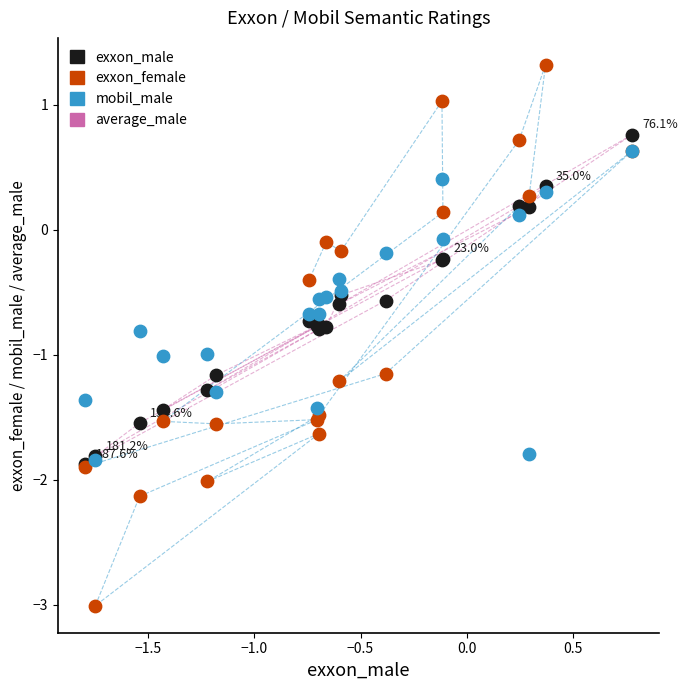

Which series reaches the minimum Y coordinate?

exxon_female